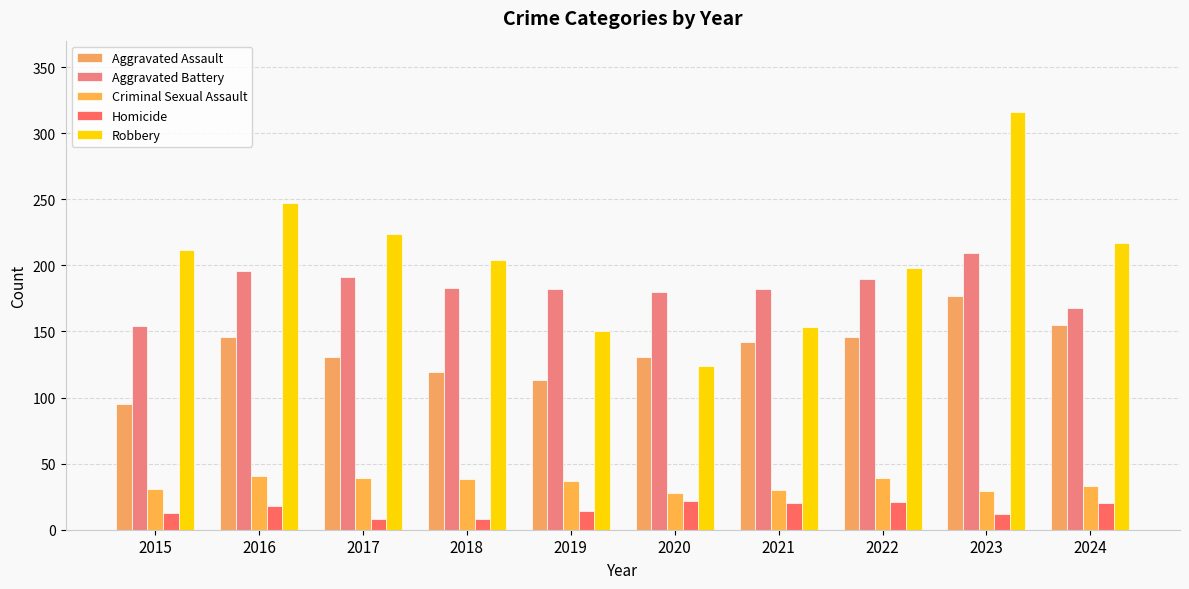

How many bars are there in total?

50